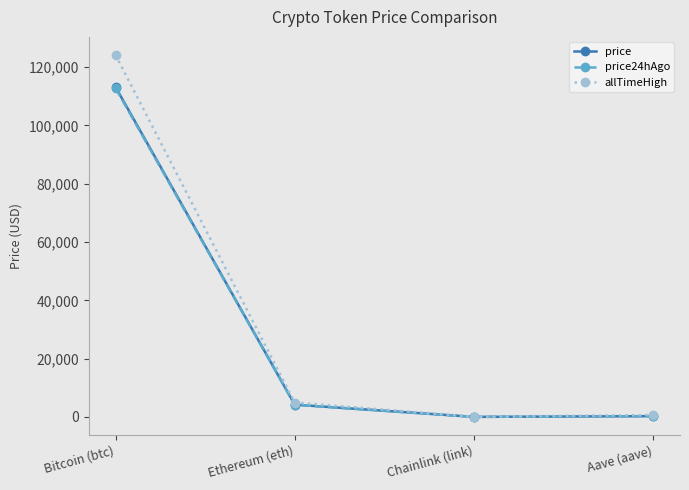

How many lines are shown in the chart?

3